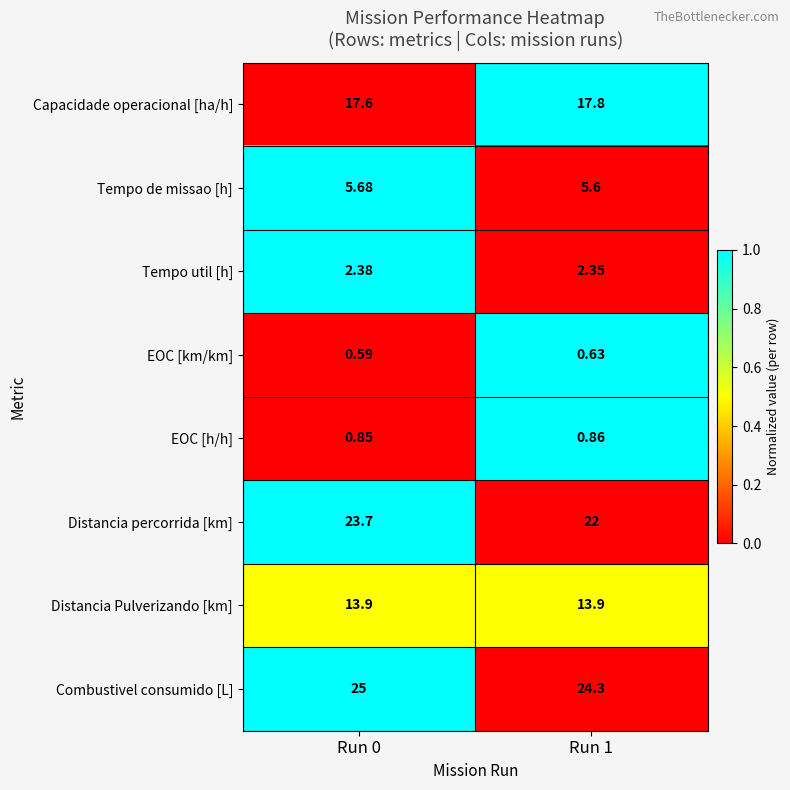

Which series has the largest total across all categories?

Combustivel consumido [L]